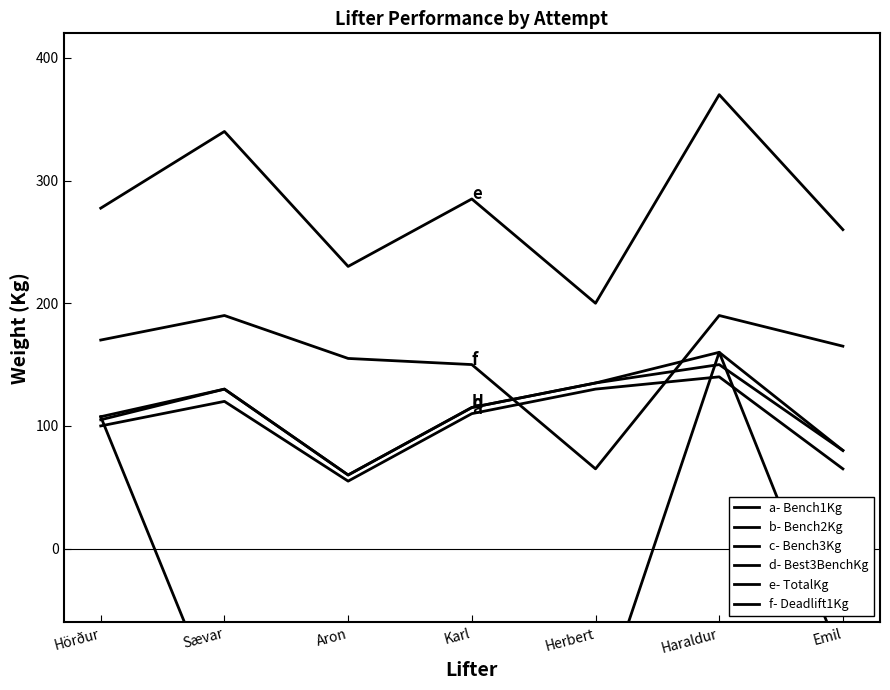

How many values in the Best3BenchKg series are below 115?

3